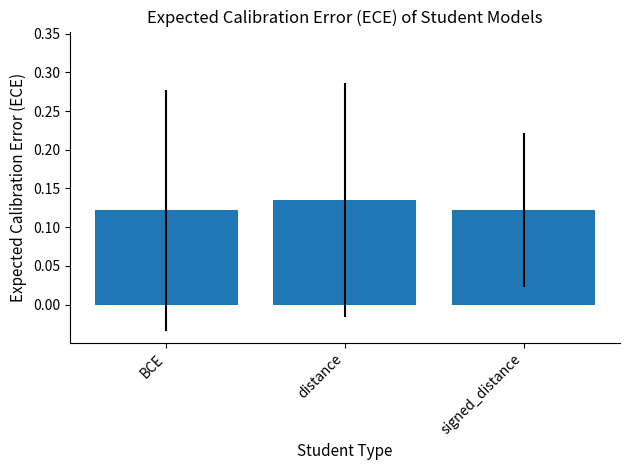

Count the values in the range 0 to 1.

3